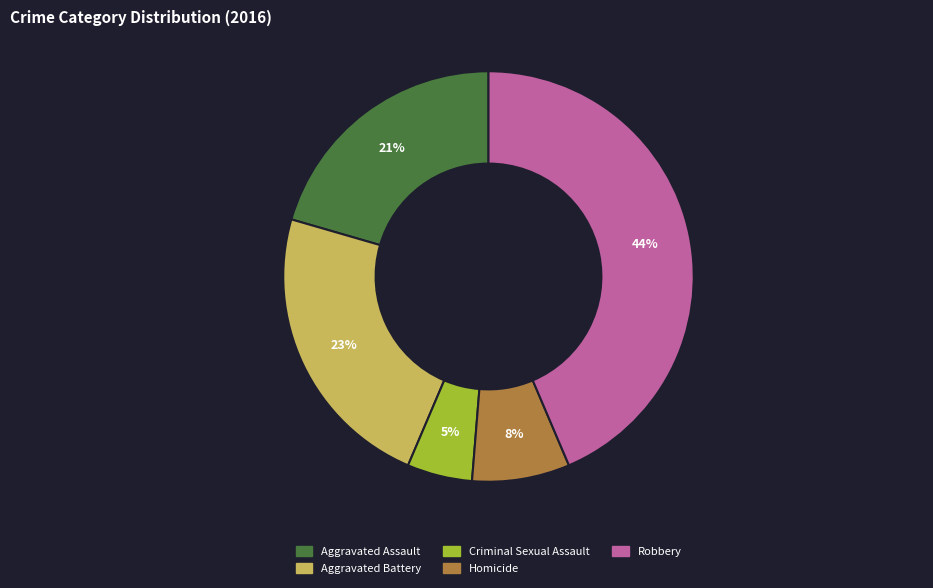

To the nearest percent, what is the difference between the Criminal Sexual Assault and Aggravated Battery slice percentages?

18%